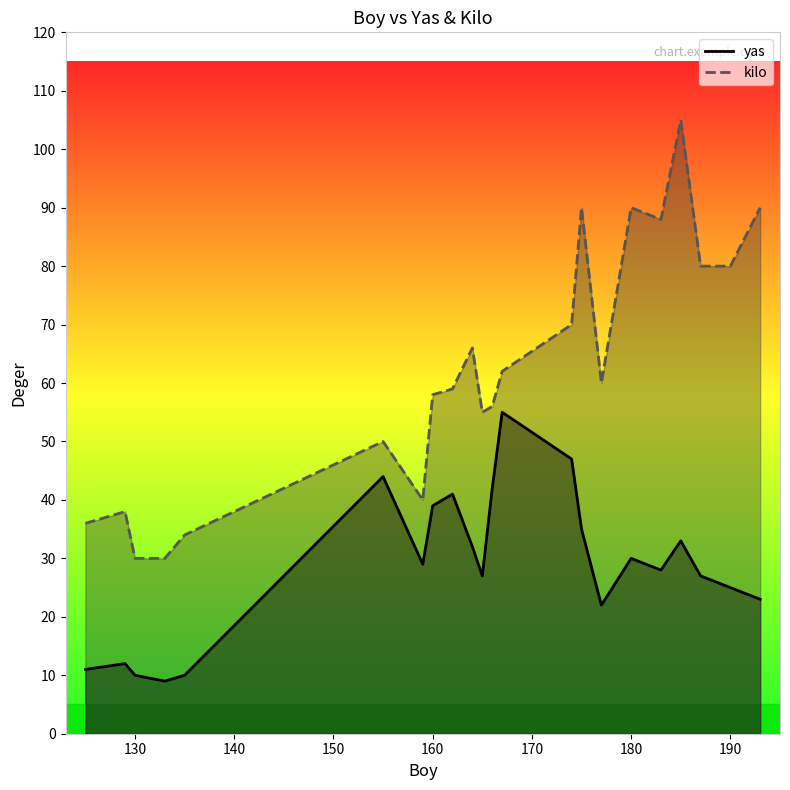

In yas, how many points are higher than both neighbors (excluding endpoints)?

6